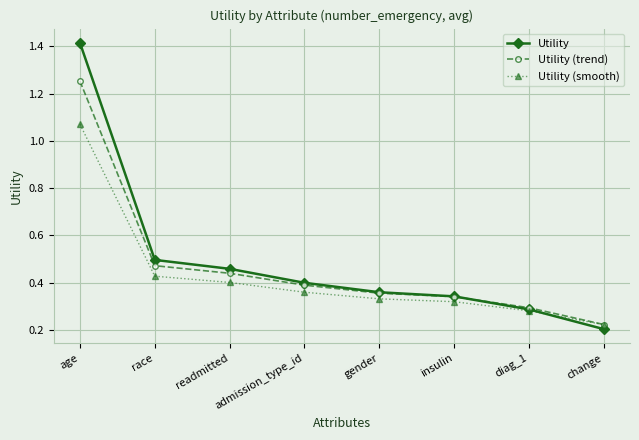

At how many categories does at least one series exceed 0?

8